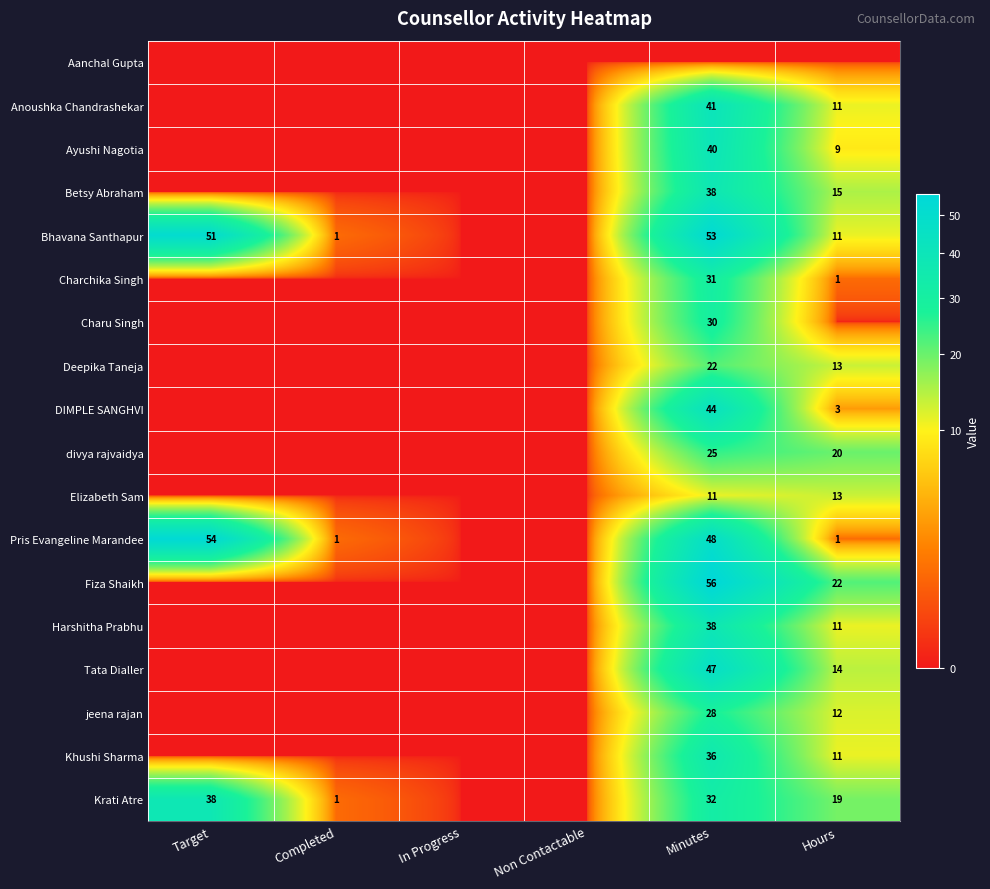

What is the total value across all series at Hours?

186